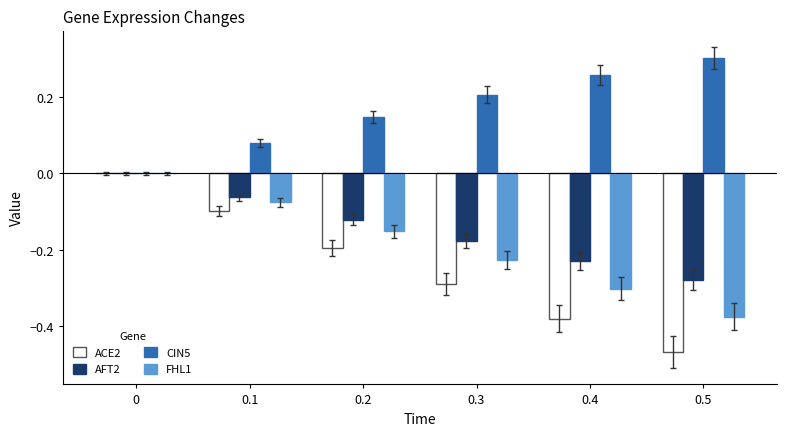

The FHL1 series shows -0.2 at 0.2. True or false?

True